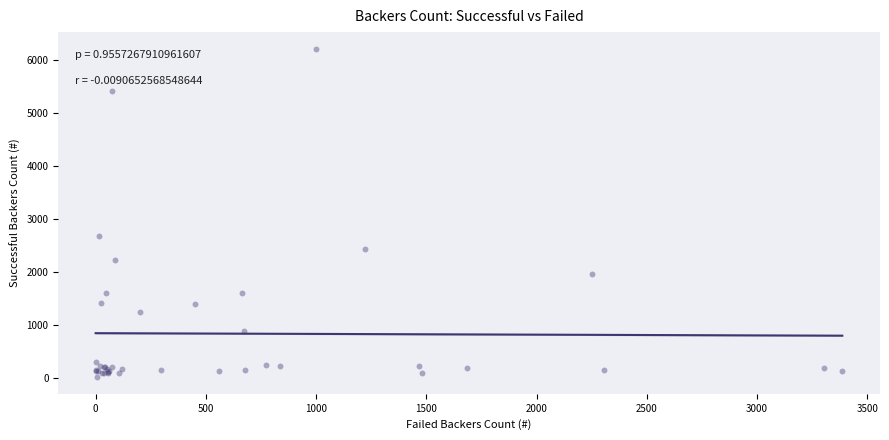

What Y value in the scatter plot is closest to 3114?

2673